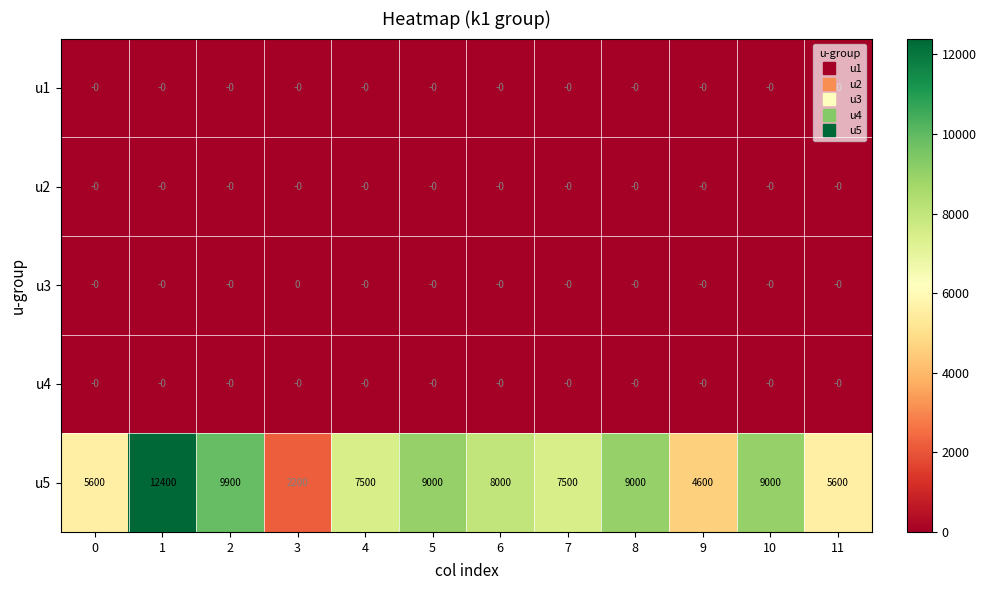

Which label corresponds to the largest value in the chart?

1